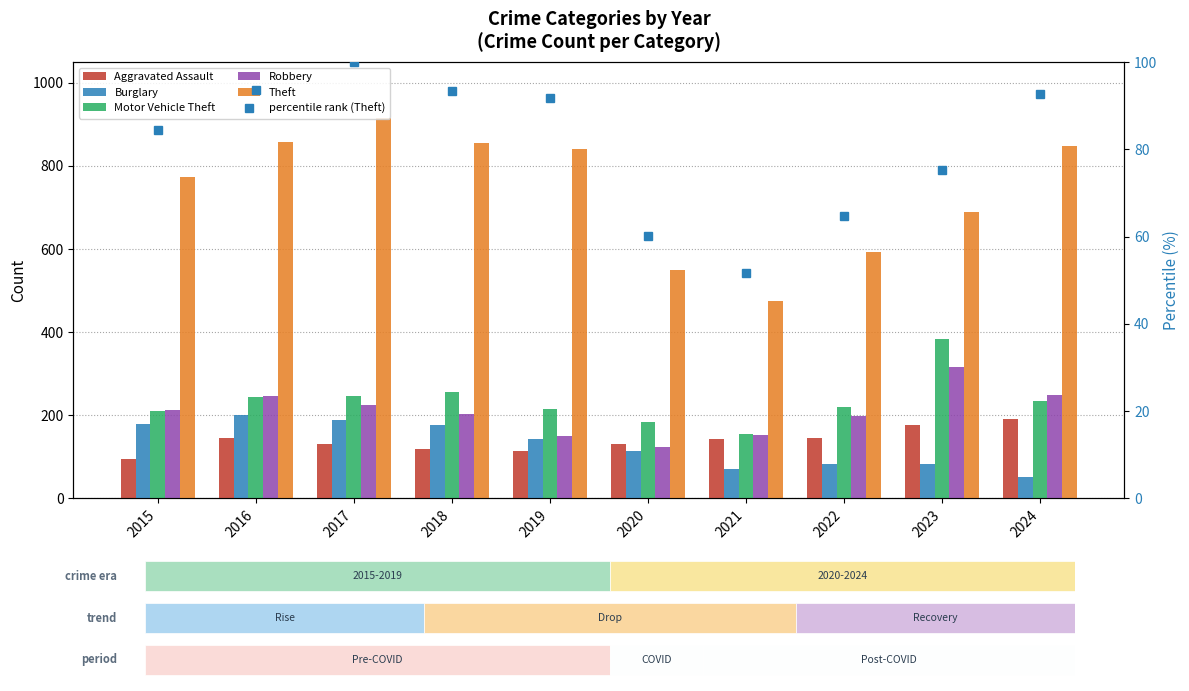

Reading left to right, transcribe all the data shown in this chart.

Aggravated Assault: 95.0	146.0	131.0	119.0	113.0	131.0	142.0	146.0	177.0	191.0
Burglary: 178.0	201.0	189.0	176.0	143.0	115.0	71.0	82.0	82.0	52.0
Motor Vehicle Theft: 211.0	245.0	247.0	256.0	216.0	184.0	156.0	219.0	384.0	234.0
Robbery: 212.0	247.0	224.0	204.0	150.0	124.0	153.0	198.0	316.0	248.0
Theft: 774.0	858.0	916.0	856.0	841.0	550.0	474.0	592.0	689.0	849.0
percentile rank (Theft): 84.5	93.7	100.0	93.4	91.8	60.0	51.7	64.6	75.2	92.7